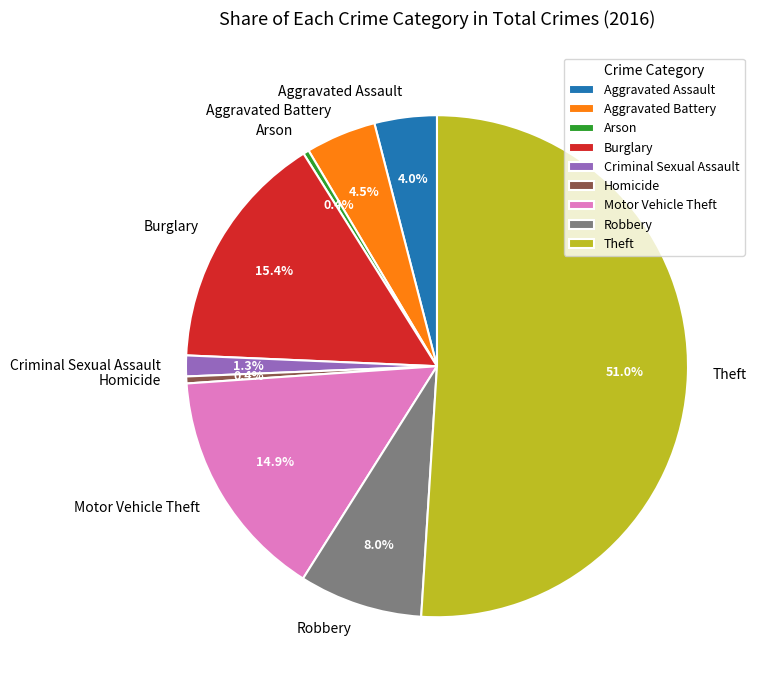

What is the majority slice?

Theft